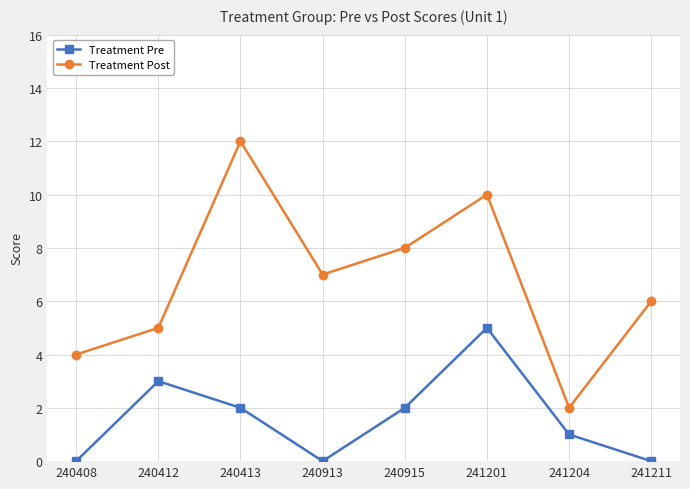

At which category is the sum across all series the highest?

241201